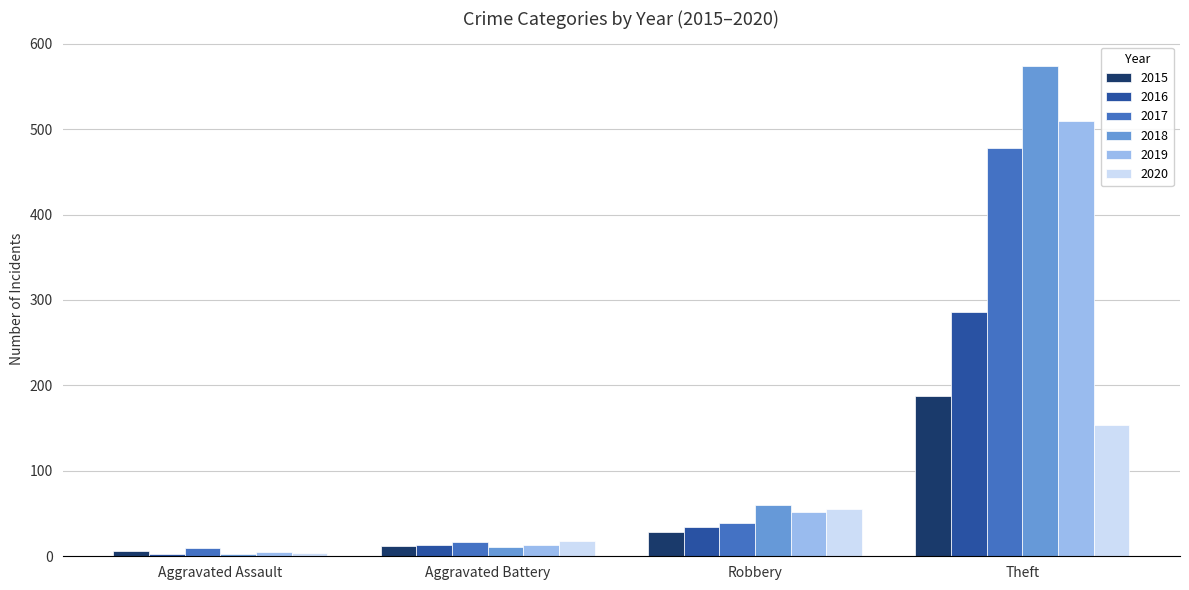

Are the bars grouped side by side (vs. stacked)?

Yes